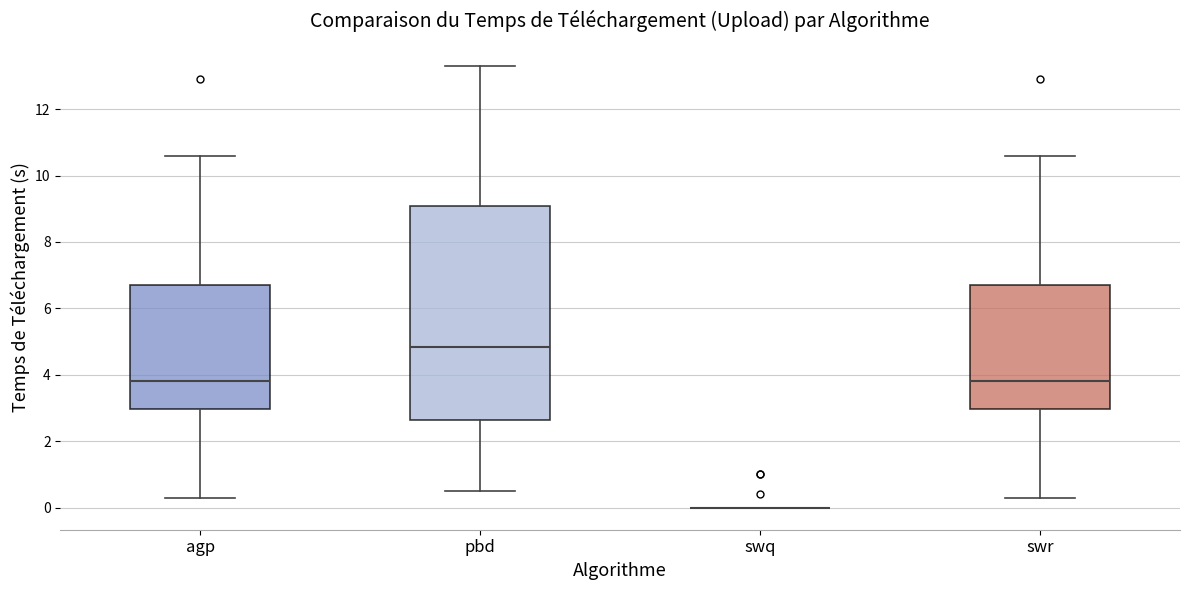

Reading left to right, read every box against the y-axis: the position of its median line, the range the box covers, and the ends of its whiskers. The values are not printed on the chart, so give them approximately, as read against the axis.

agp: median 3.8, box 3.0 to 6.8, whiskers 0.4 to 10.6
pbd: median 4.8, box 2.6 to 9.0, whiskers 0.6 to 13.4
swq: box collapsed to a line at 0.0, whiskers 0.0 to 0.0
swr: median 3.8, box 3.0 to 6.8, whiskers 0.4 to 10.6